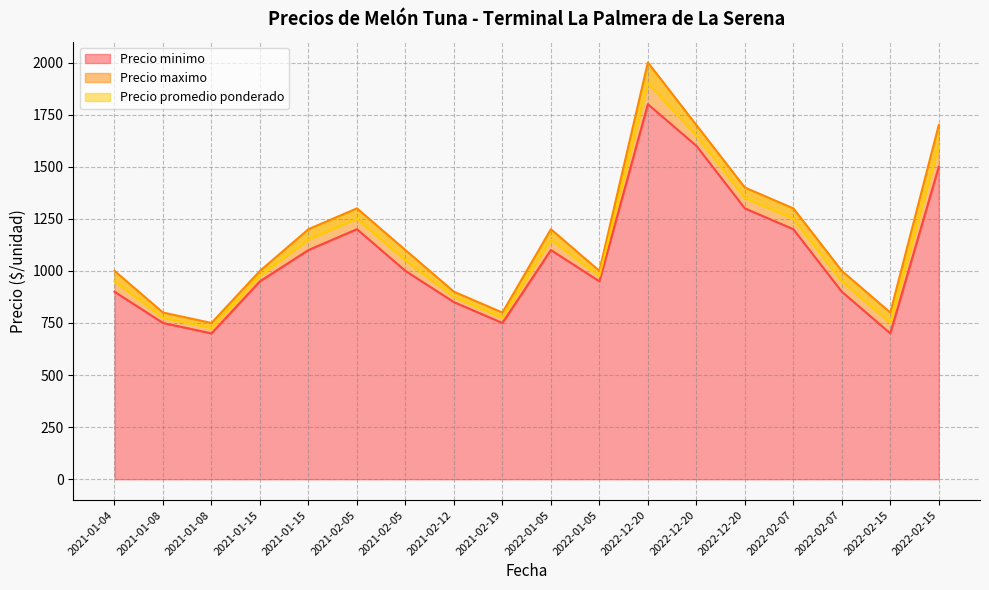

At which label does Precio minimo reach its peak?

2022-12-20